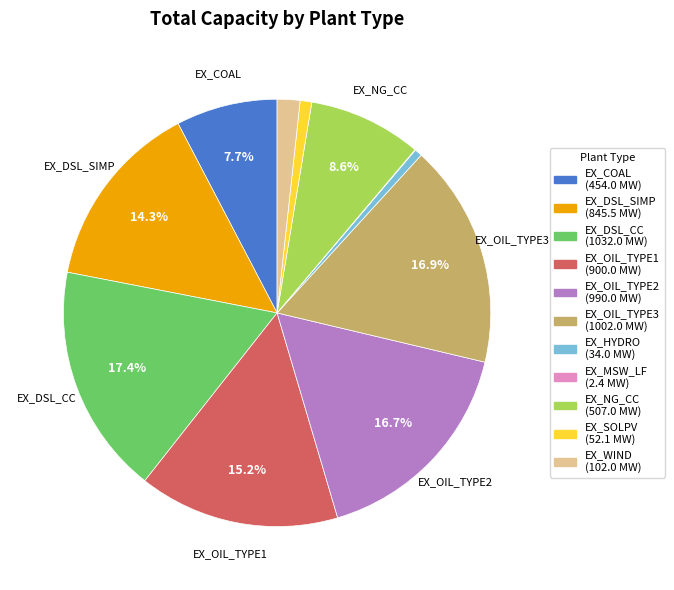

Is there any slice that represents more than half of the pie?

No